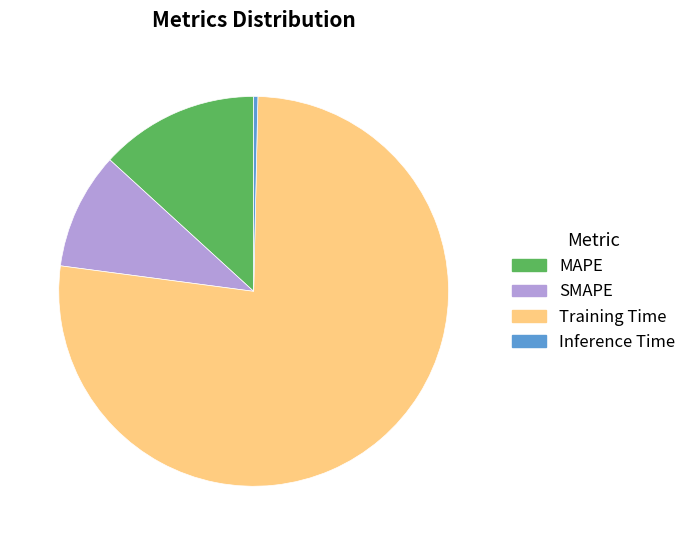

Combined, do Inference Time and Training Time account for over 50%?

Yes